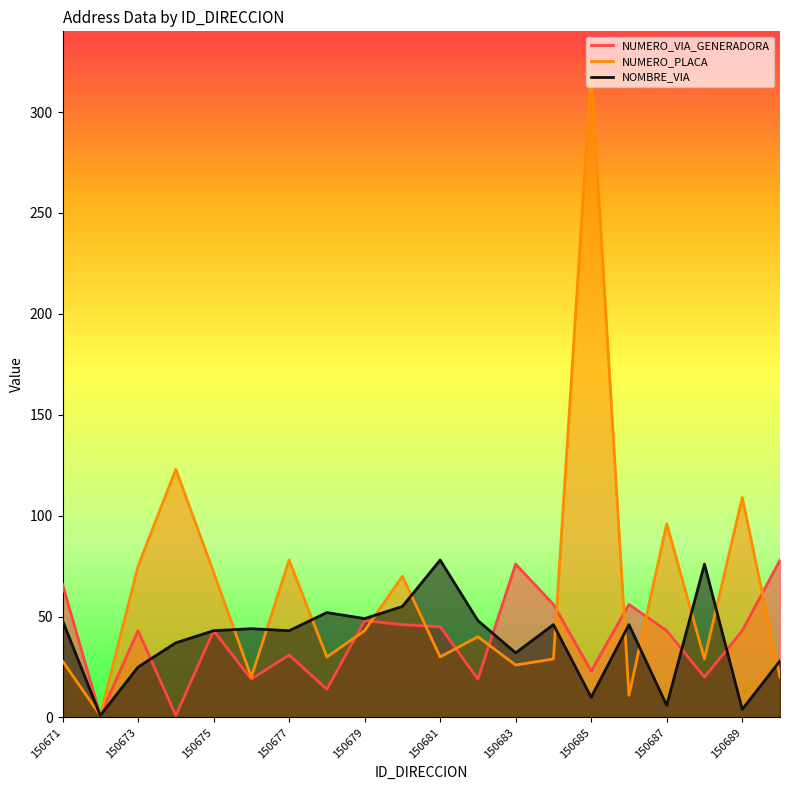

At how many categories does at least one series exceed 234?

1